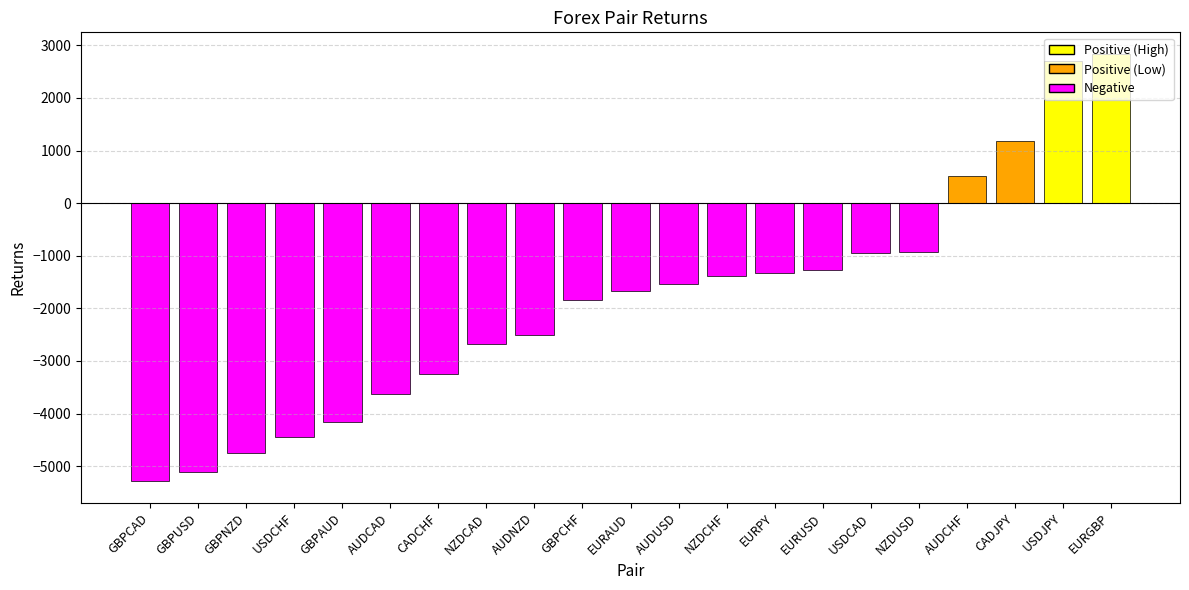

True or false: the data shows -5291 at GBPCAD.

True